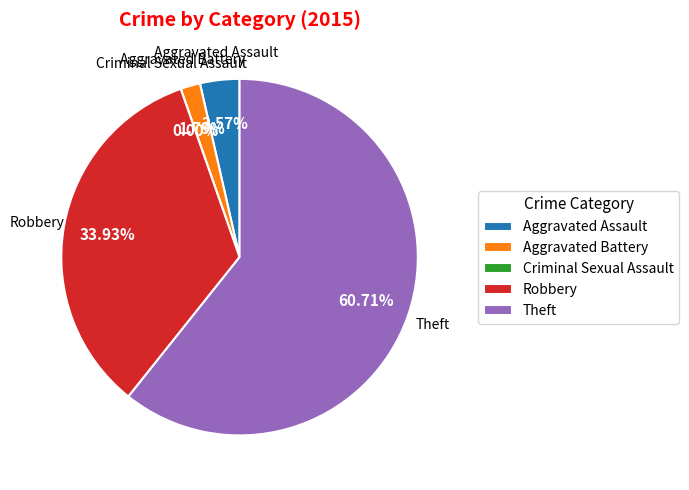

Which slice represents more than half of the pie?

Theft